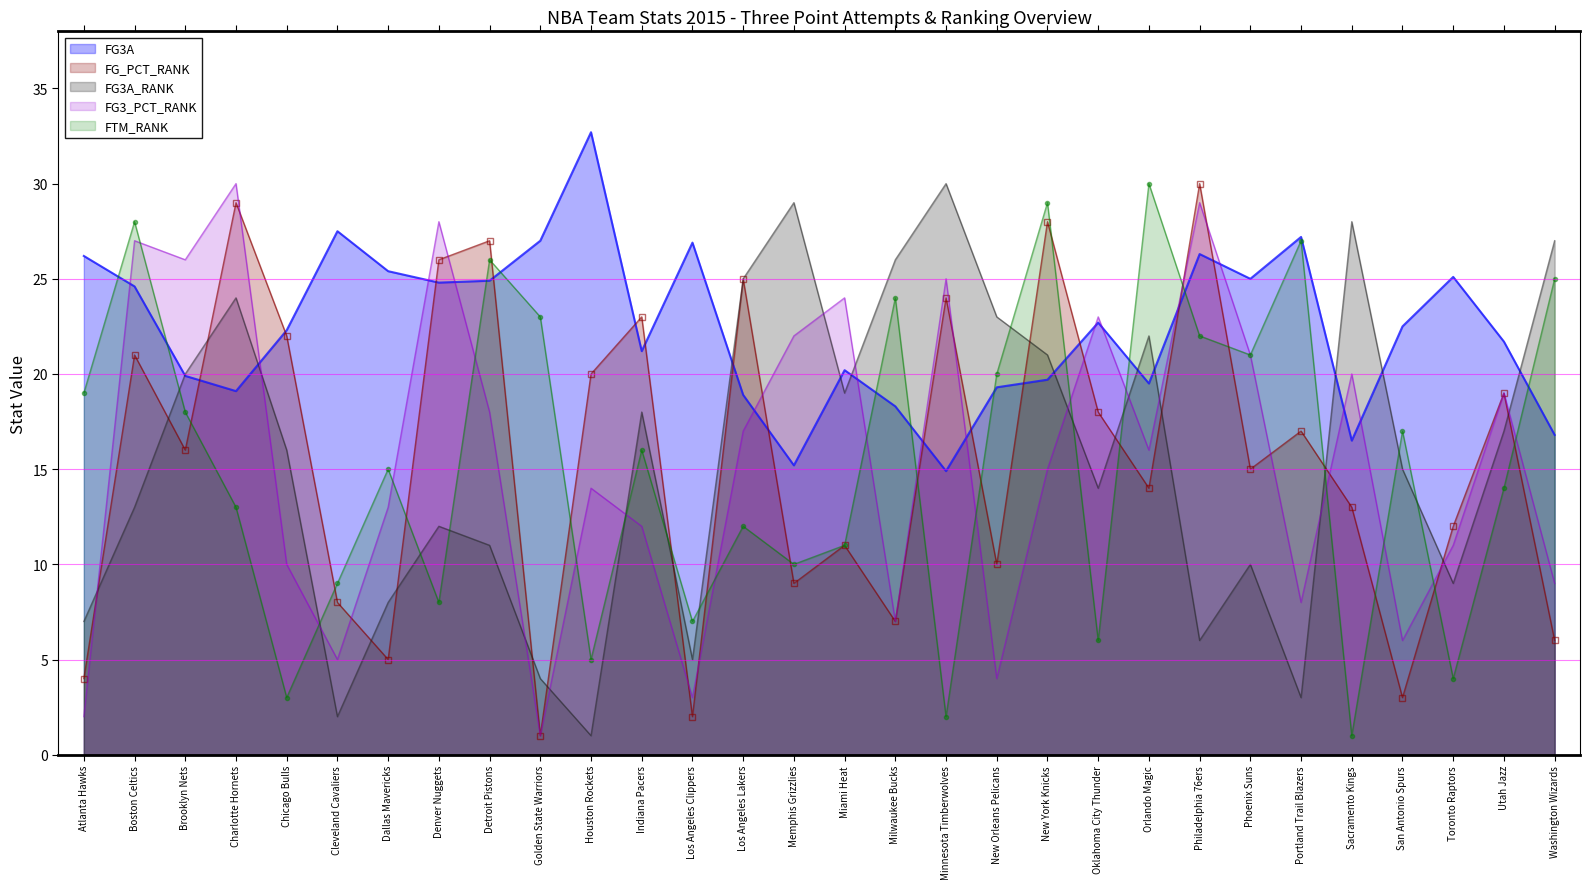

What value does the FG3A series have at Los Angeles Lakers?

18.9